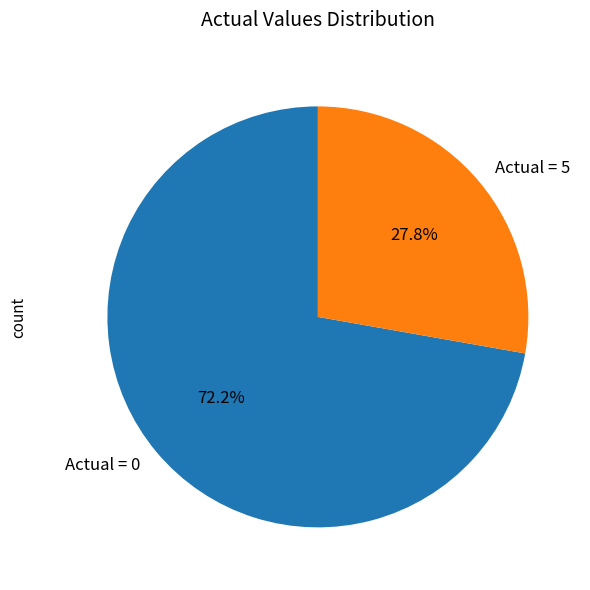

Does any single category account for the majority?

Yes